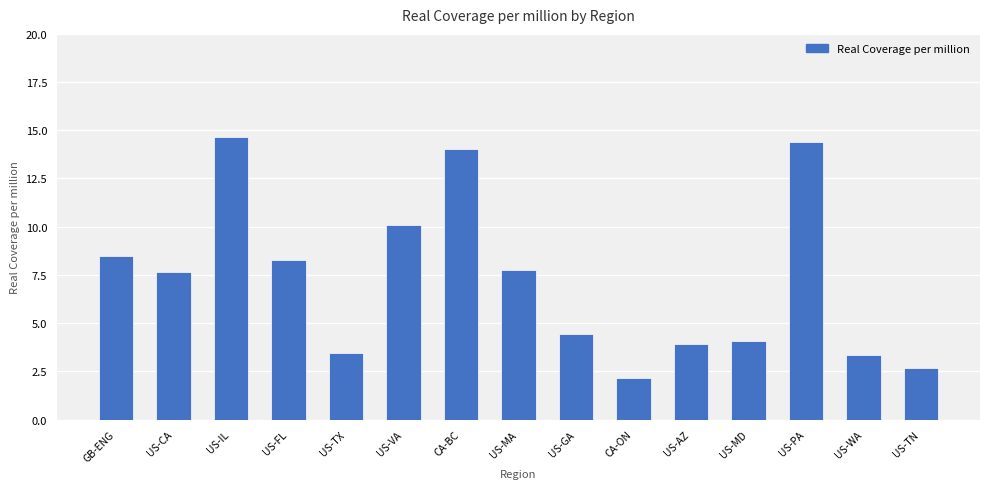

Approximately how many times larger is the value at US-GA compared to US-TX?

1.3